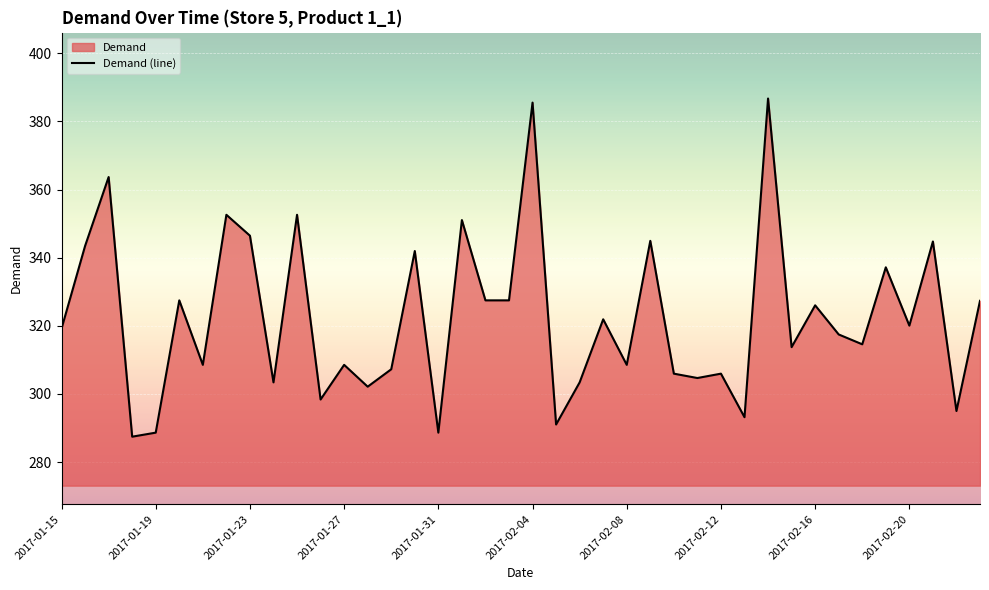

What is the change in value from 2017-01-31 to 2017-02-12?

+17.3